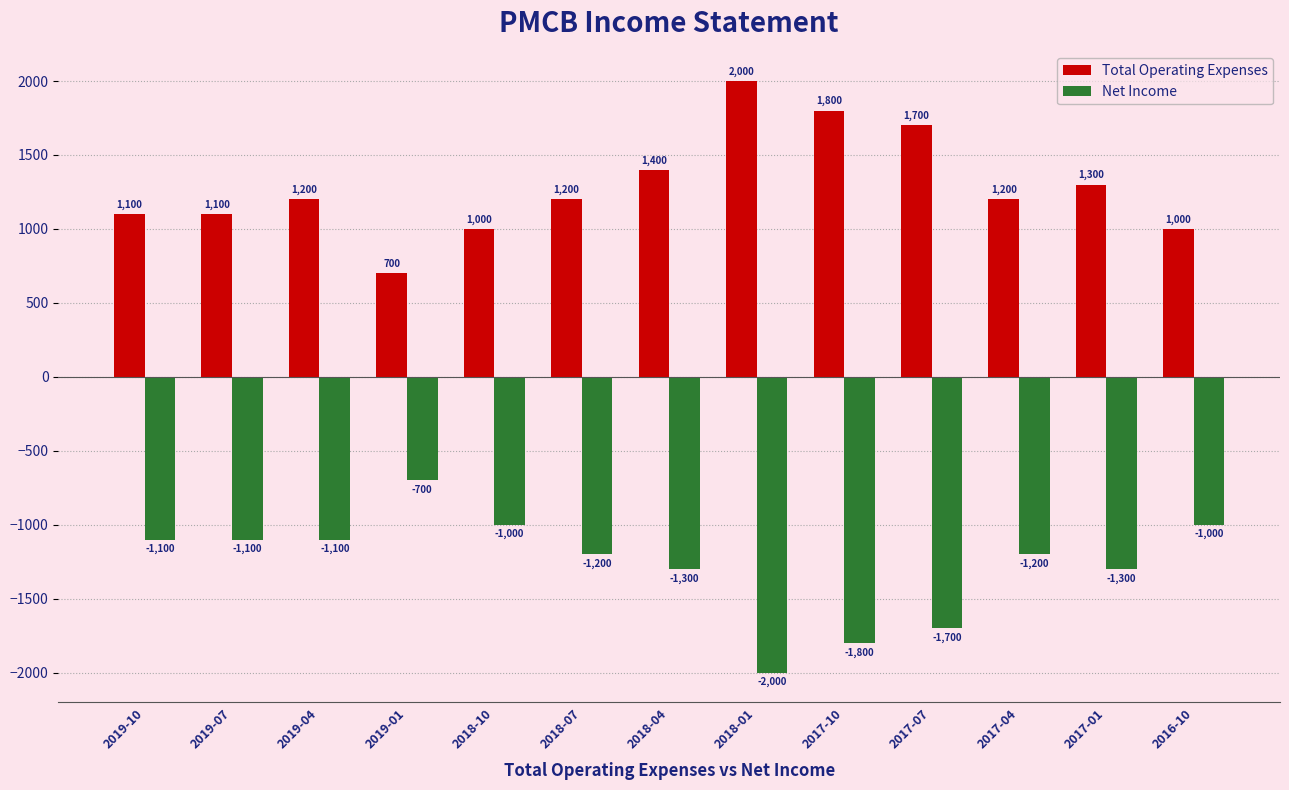

Which series has the largest total across all categories?

Total Operating Expenses